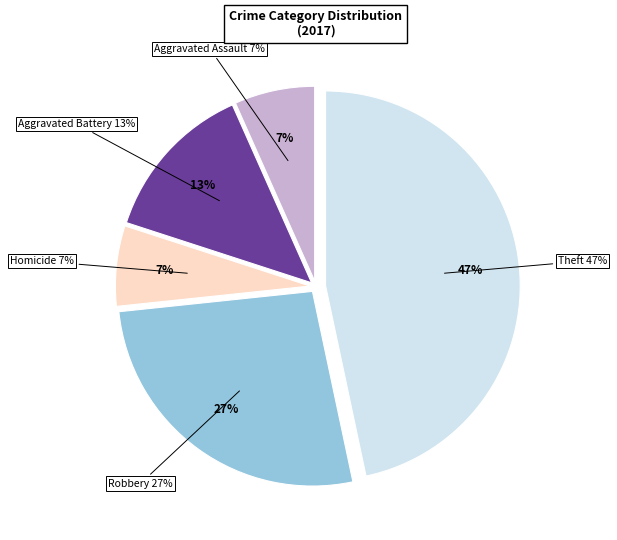

What is the ratio of the value at Aggravated Assault to the value at Homicide?

1.0